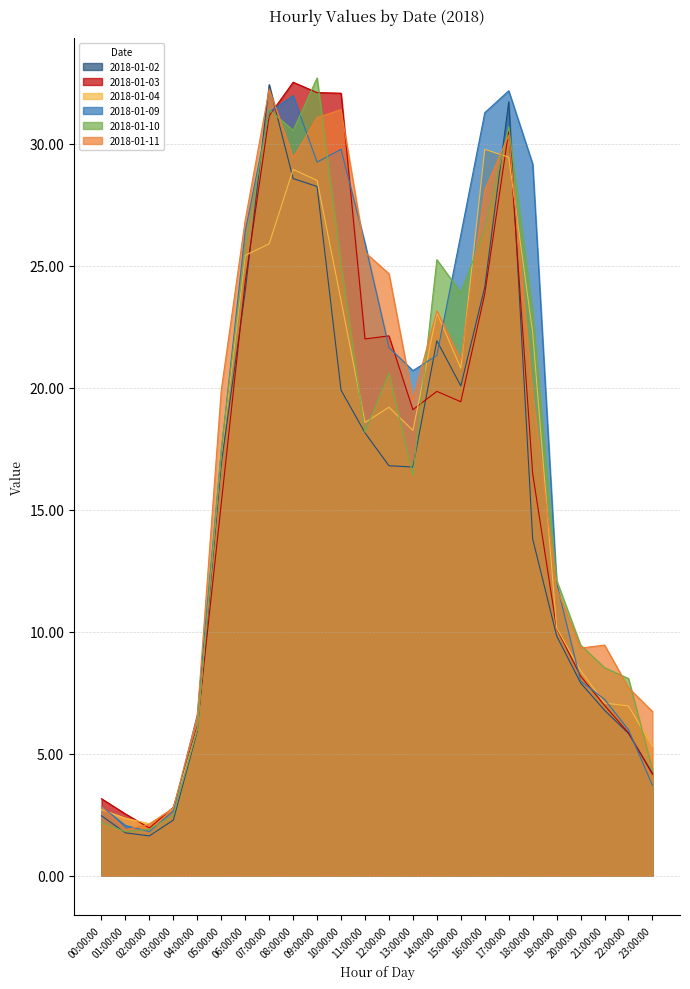

What is the value of the 2018-01-02 point at the 1st from the left?

2.5